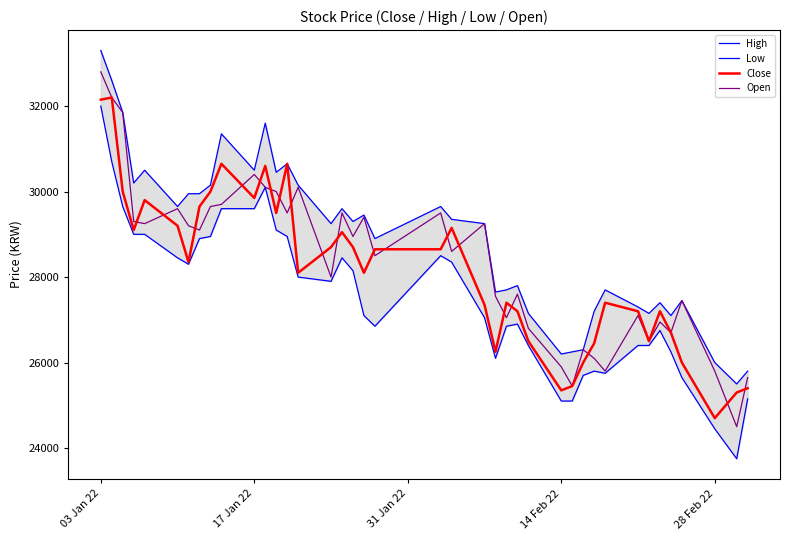

What is the lowest value of the Open series?

24500